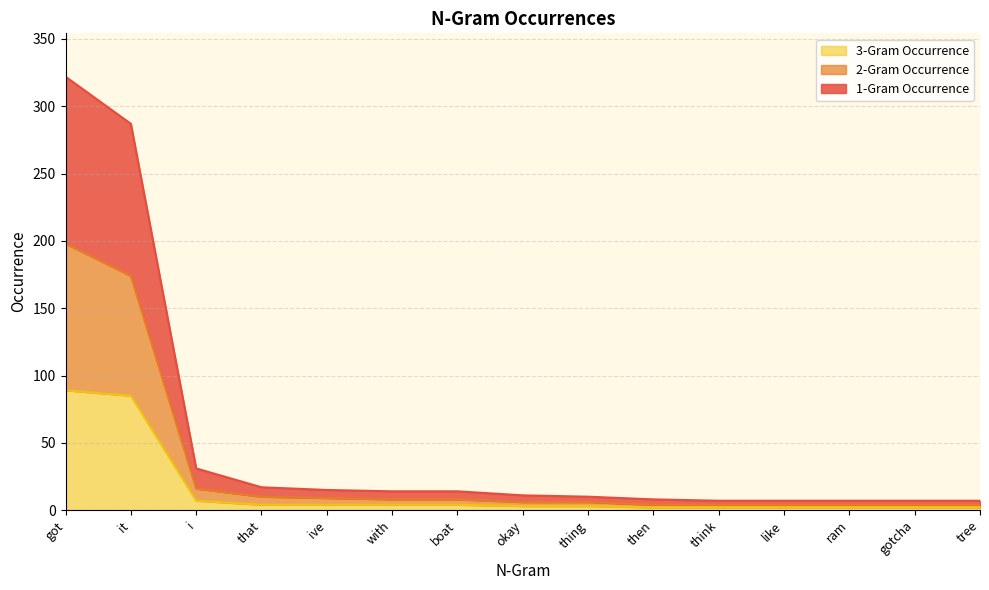

The 1-Gram Occurrence series shows 10 at thing. True or false?

True